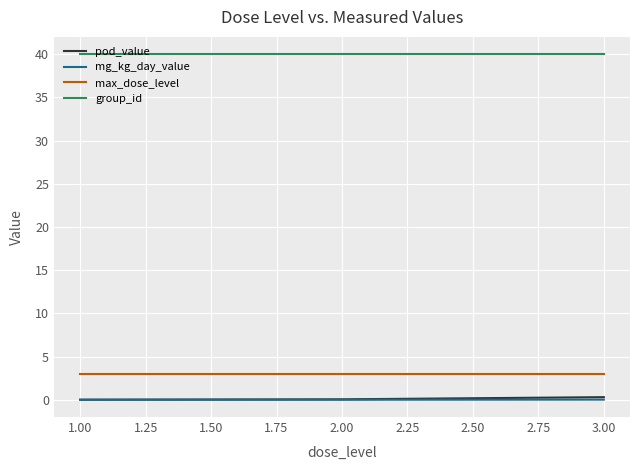

What is the spread (max minus min) of values at 2.00?

40.0